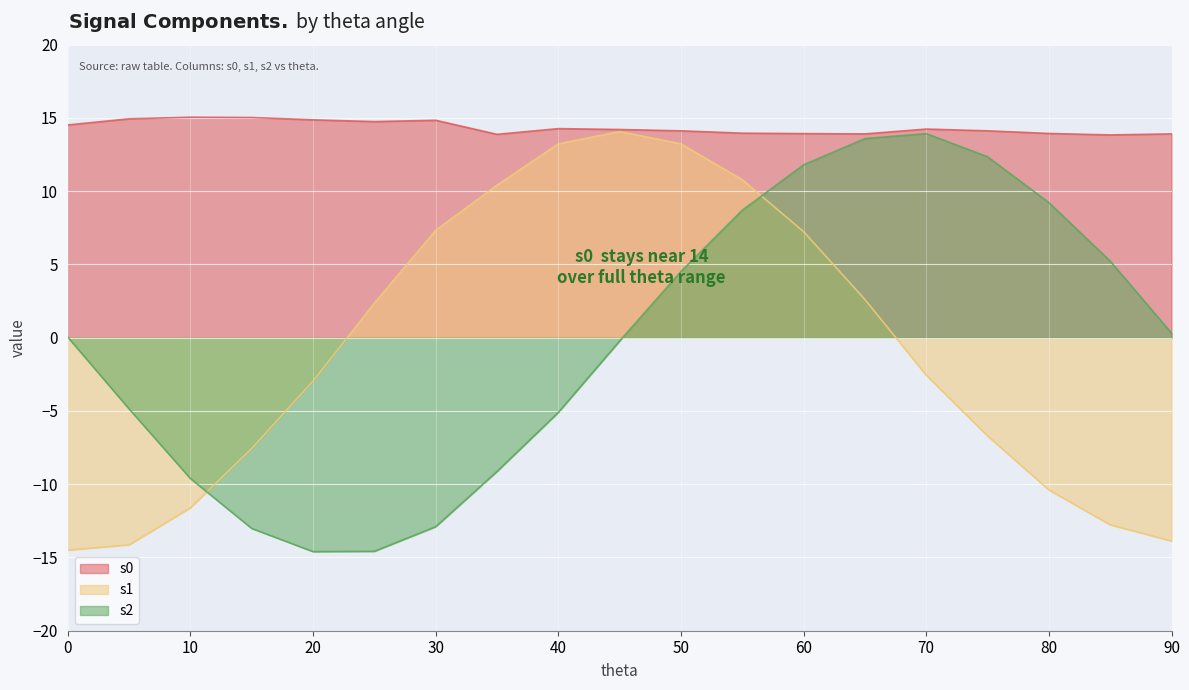

Reading left to right, list all the values displayed in this chart.

s0: 0=14.5	5=14.9	10=15.1	15=15.0	20=14.9	25=14.8	30=14.8	35=13.9	40=14.3	45=14.2	50=14.1	55=14.0	60=13.9	65=13.9	70=14.2	75=14.1	80=13.9	85=13.8	90=13.9
s1: 0=-14.5	5=-14.1	10=-11.6	15=-7.6	20=-3.0	25=2.4	30=7.3	35=10.4	40=13.2	45=14.1	50=13.2	55=10.8	60=7.2	65=2.6	70=-2.6	75=-6.7	80=-10.4	85=-12.8	90=-13.9
s2: 0=0.0	5=-4.9	10=-9.6	15=-13.0	20=-14.6	25=-14.6	30=-12.9	35=-9.1	40=-5.1	45=-0.2	50=4.5	55=8.7	60=11.8	65=13.6	70=13.9	75=12.3	80=9.2	85=5.2	90=0.3